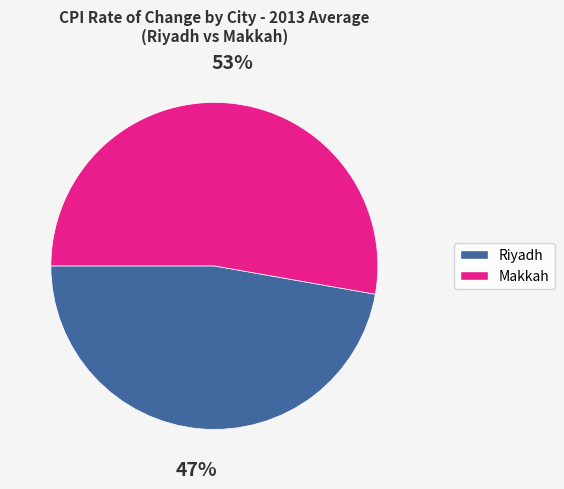

To the nearest percent, what is the average slice percentage?

50%